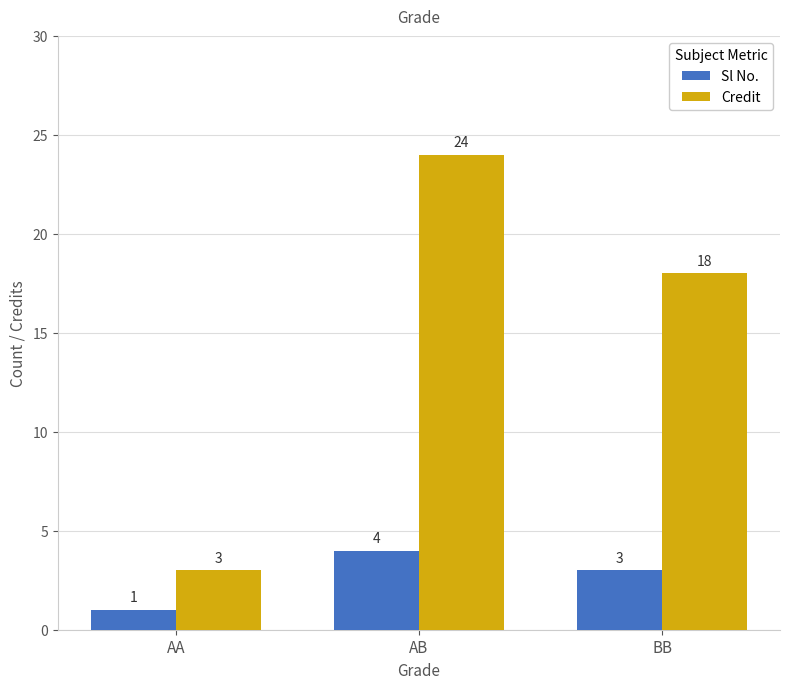

What are all the series names shown in the legend?

Sl No., Credit